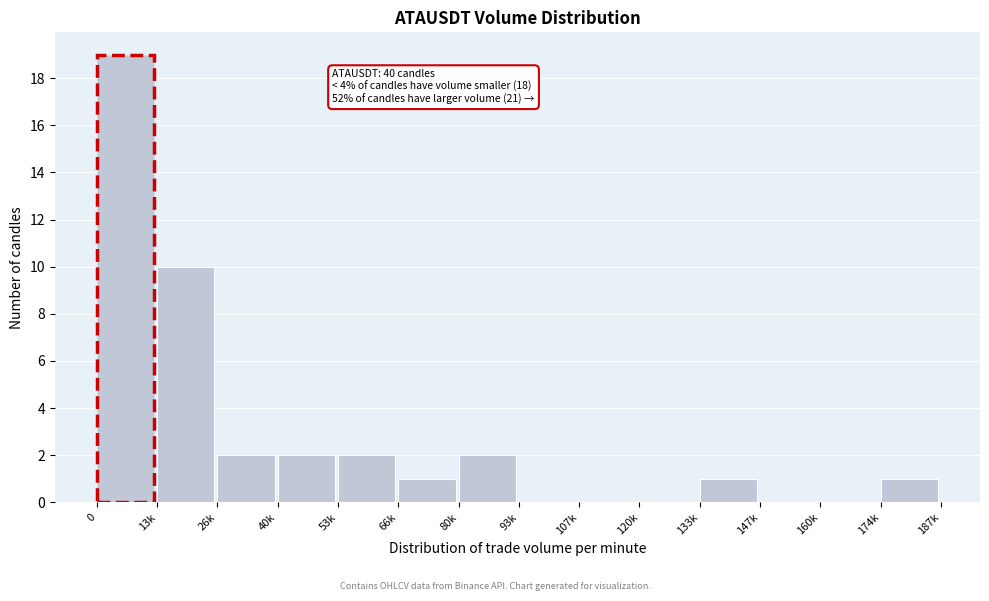

Reading left to right, what are all the values shown in this chart?

0=19	13k=10	26k=2	40k=2	53k=2	66k=1	80k=2	93k=0	107k=0	120k=0	133k=1	147k=0	160k=0	174k=1